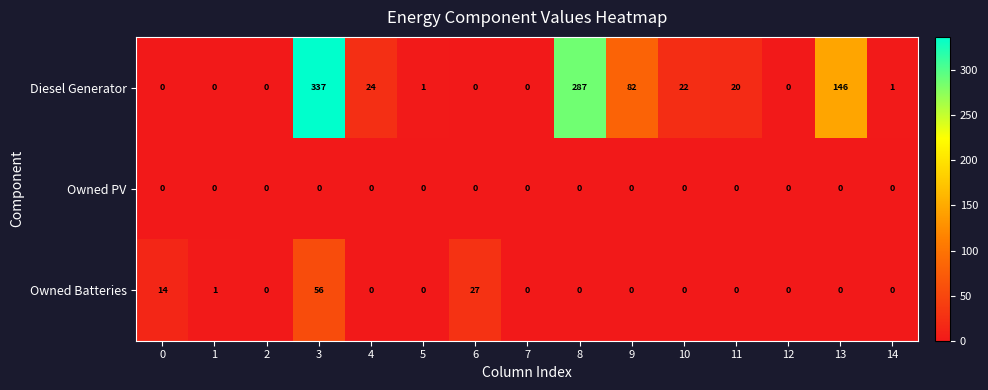

Is it true that Owned PV equals 0 at 5?

True